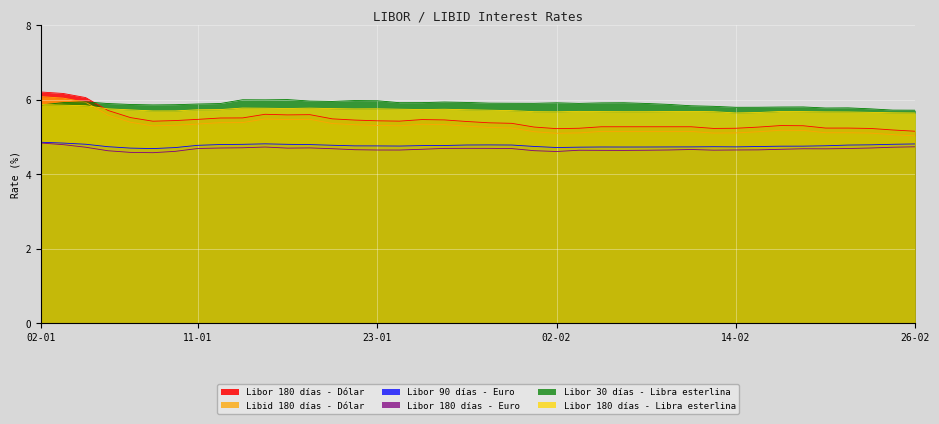

True or false: Libor 90 días - Euro has more than 1 interior local peaks.

True